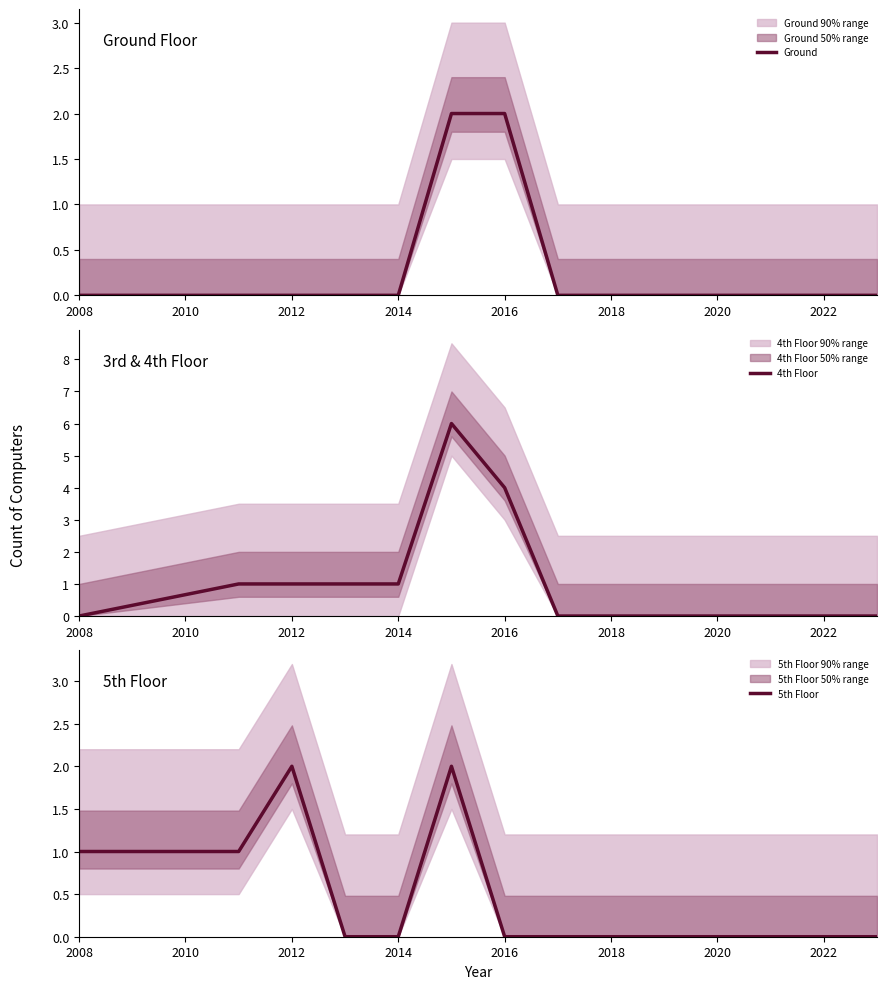

Where is Ground nearest to the value 1?

2008